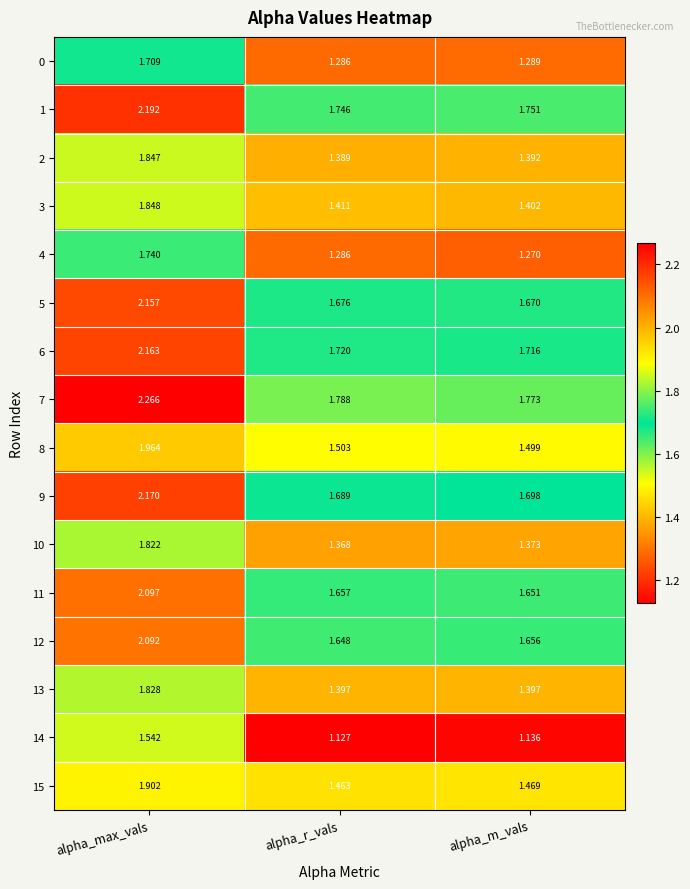

At which category is the sum across all series the highest?

alpha_max_vals